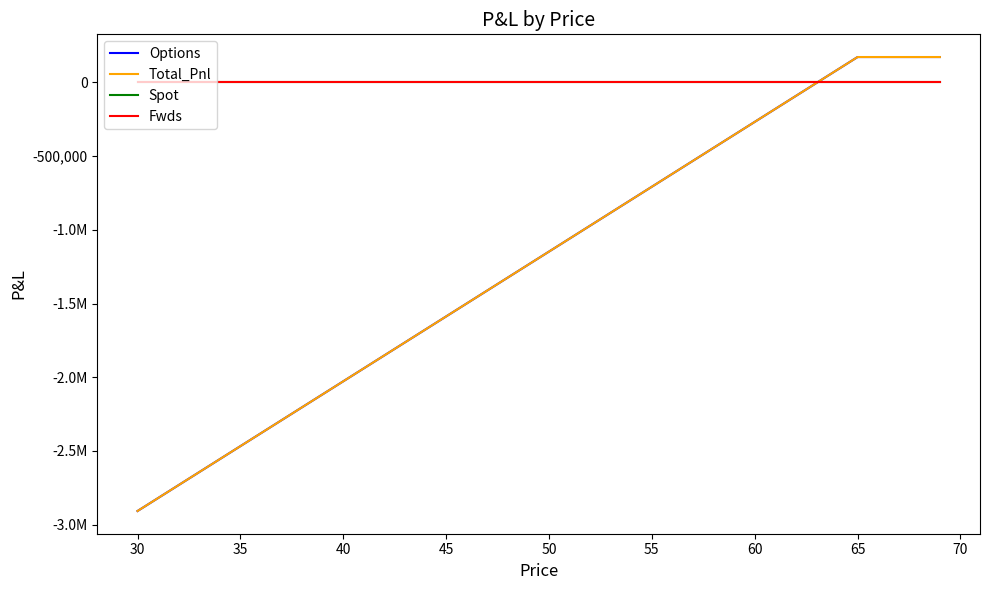

After their last crossing, which series has the higher values: Fwds or Total_Pnl?

Total_Pnl